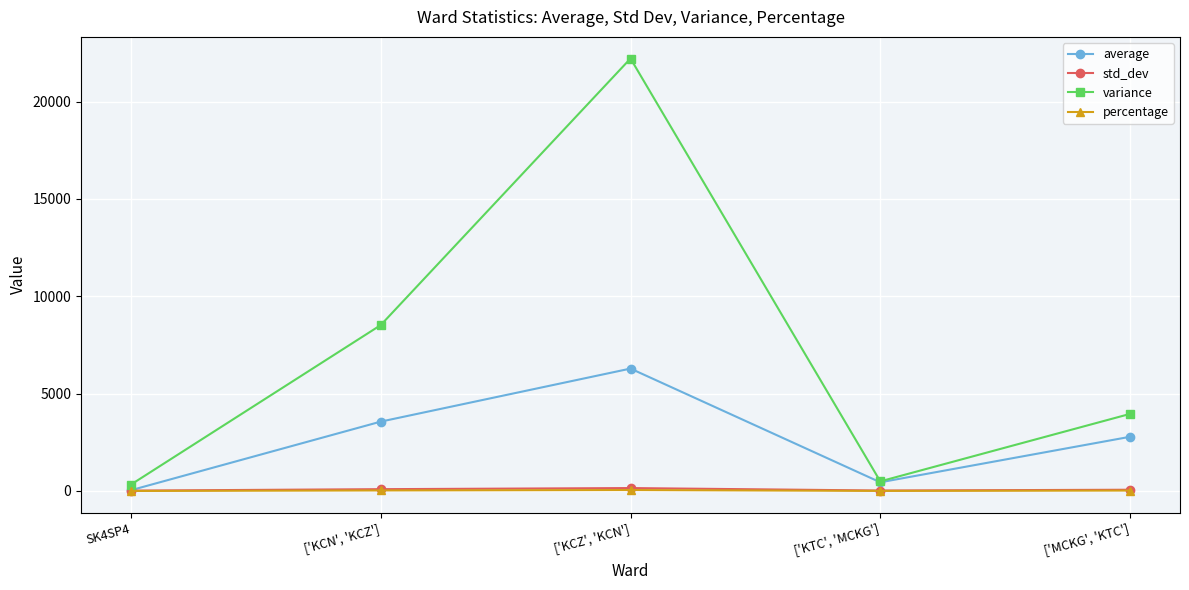

Between ['KCN', 'KCZ'] and ['MCKG', 'KTC'], which series saw the biggest shift?

variance